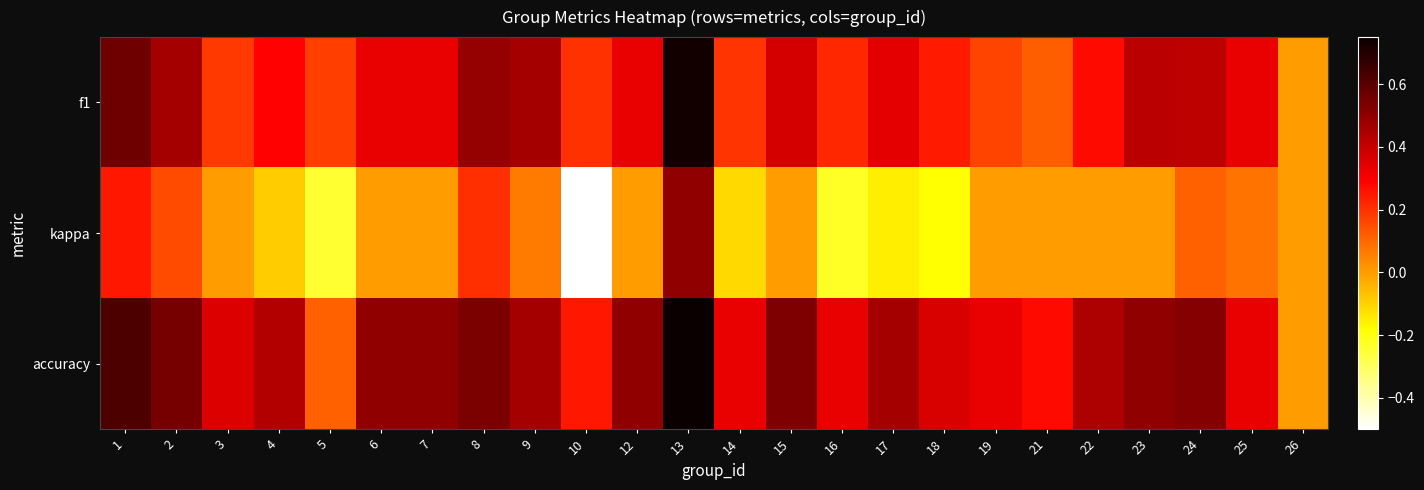

Reading left to right, what are all the values shown in this chart?

f1: 1=0.6	2=0.5	3=0.2	4=0.3	5=0.2	6=0.3	7=0.3	8=0.5	9=0.5	10=0.2	12=0.3	13=0.7	14=0.2	15=0.4	16=0.2	17=0.3	18=0.2	19=0.2	21=0.1	22=0.3	23=0.4	24=0.4	25=0.3	26=0.0
kappa: 1=0.2	2=0.2	3=0.0	4=-0.1	5=-0.2	6=0.0	7=0.0	8=0.2	9=0.1	10=-0.5	12=0.0	13=0.5	14=-0.1	15=0.0	16=-0.2	17=-0.2	18=-0.2	19=0.0	21=0.0	22=0.0	23=0.0	24=0.1	25=0.1	26=0.0
accuracy: 1=0.6	2=0.5	3=0.4	4=0.4	5=0.1	6=0.5	7=0.5	8=0.5	9=0.5	10=0.2	12=0.5	13=0.8	14=0.3	15=0.5	16=0.3	17=0.5	18=0.4	19=0.3	21=0.3	22=0.4	23=0.5	24=0.5	25=0.3	26=0.0